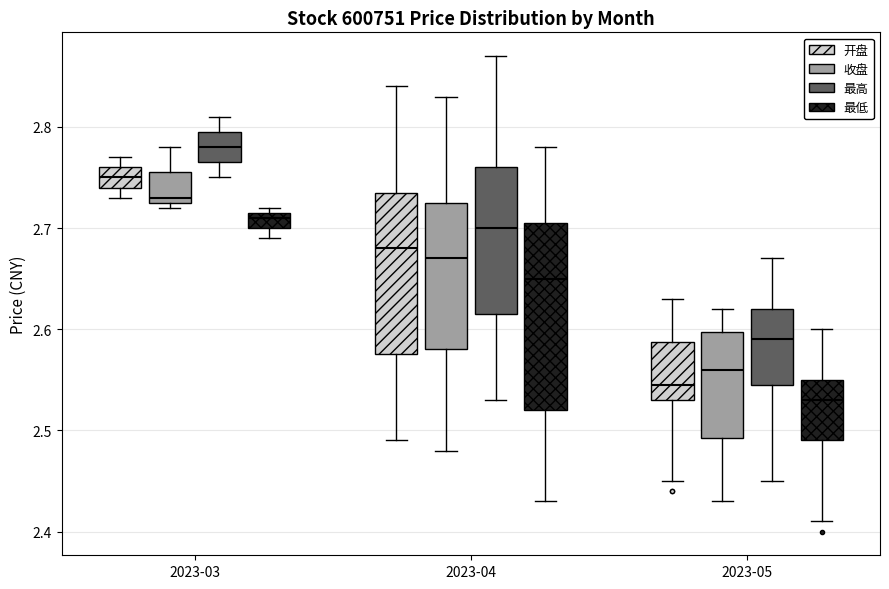

Where does the median line of the box for 2023-05 (收盘) sit on the y-axis? The values are not printed on the chart, so give them approximately, as read against the axis.

2.56